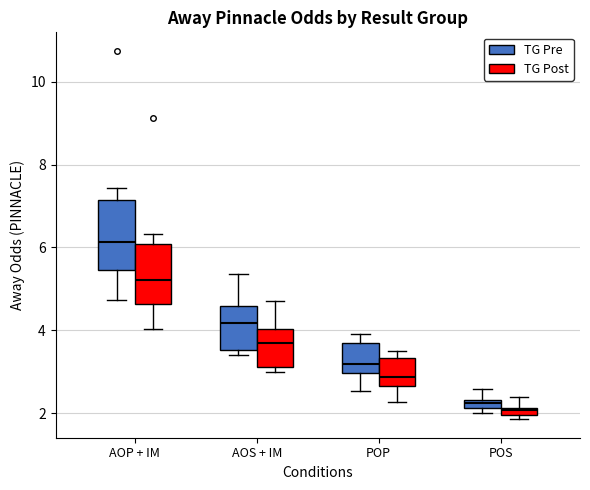

Where is the upper edge of the box for AOS + IM (TG Pre) on the y-axis? The values are not printed on the chart, so give them approximately, as read against the axis.

4.6